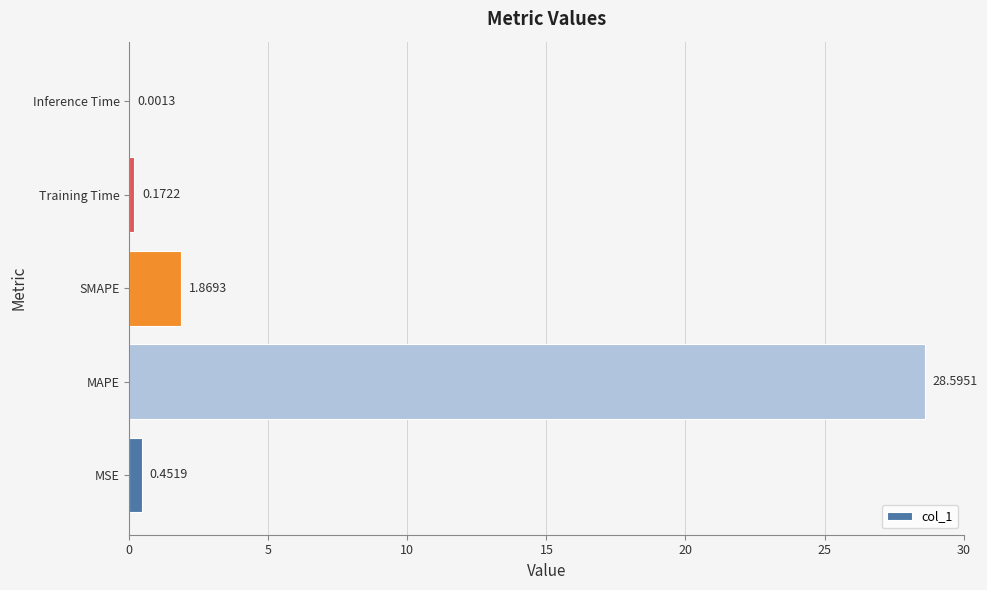

At which category does the chart reach its peak across all series?

MAPE